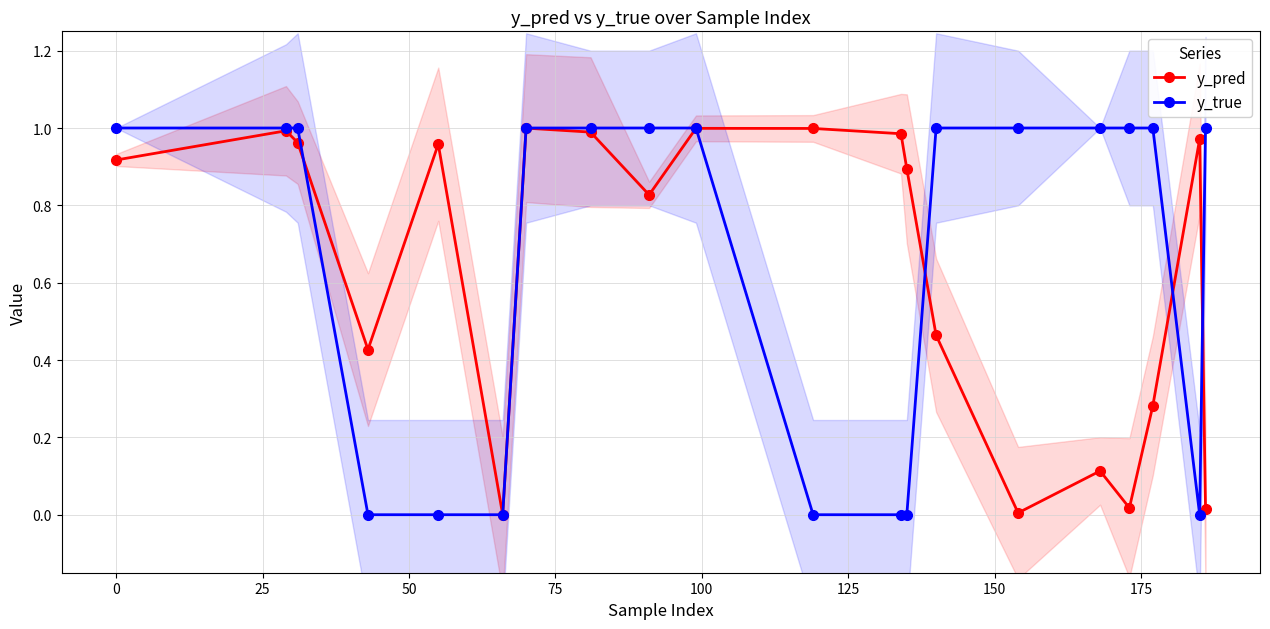

True or false: y_pred has more than 0 interior local peaks.

True